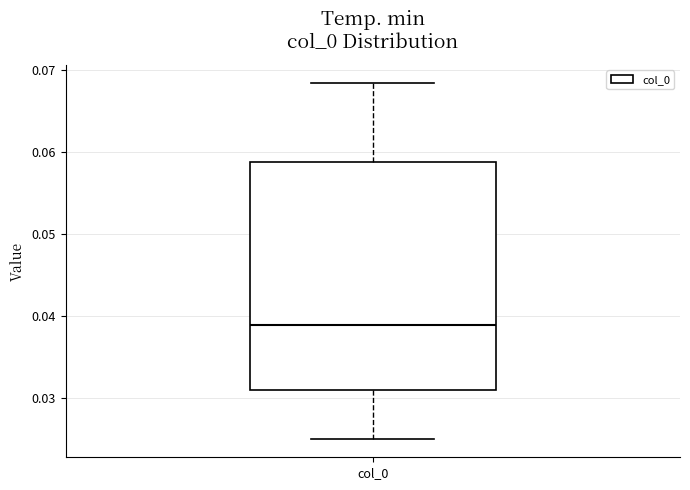

Where is the upper edge of the box for col_0 on the y-axis? The values are not printed on the chart, so give them approximately, as read against the axis.

0.059